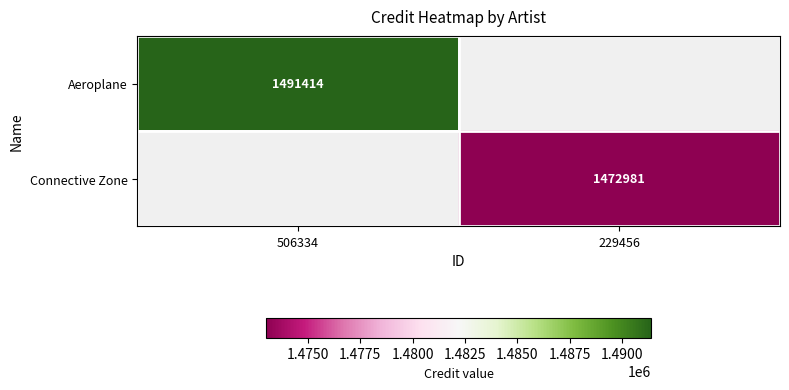

True or false: Connective Zone has a value of 834133 at 229456.

False